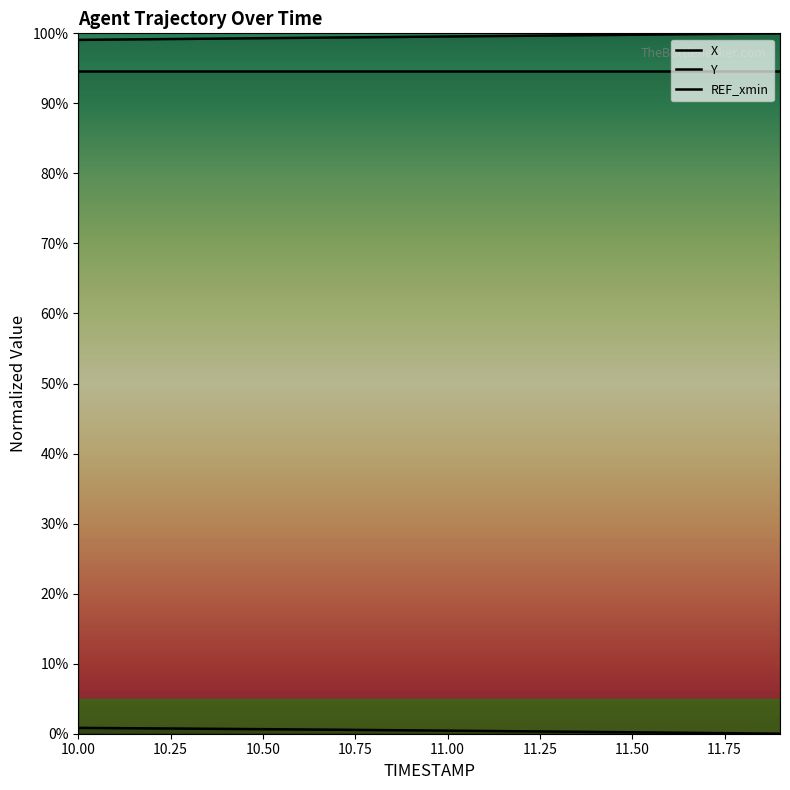

What is the sum of all Y values?

8.9